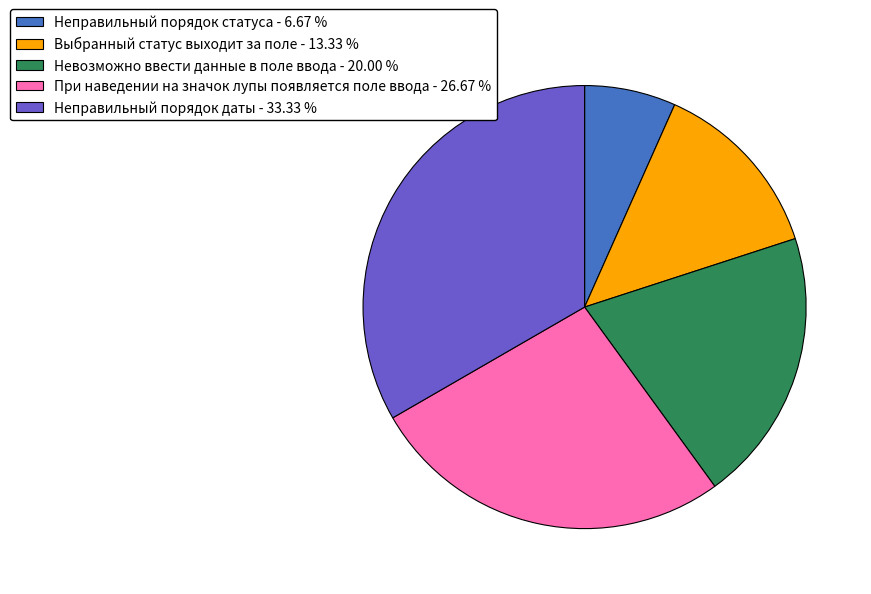

Is the sum of При наведении на значок лупы появляется поле ввода - 26.67 % and Выбранный статус выходит за поле - 13.33 % greater than half?

No